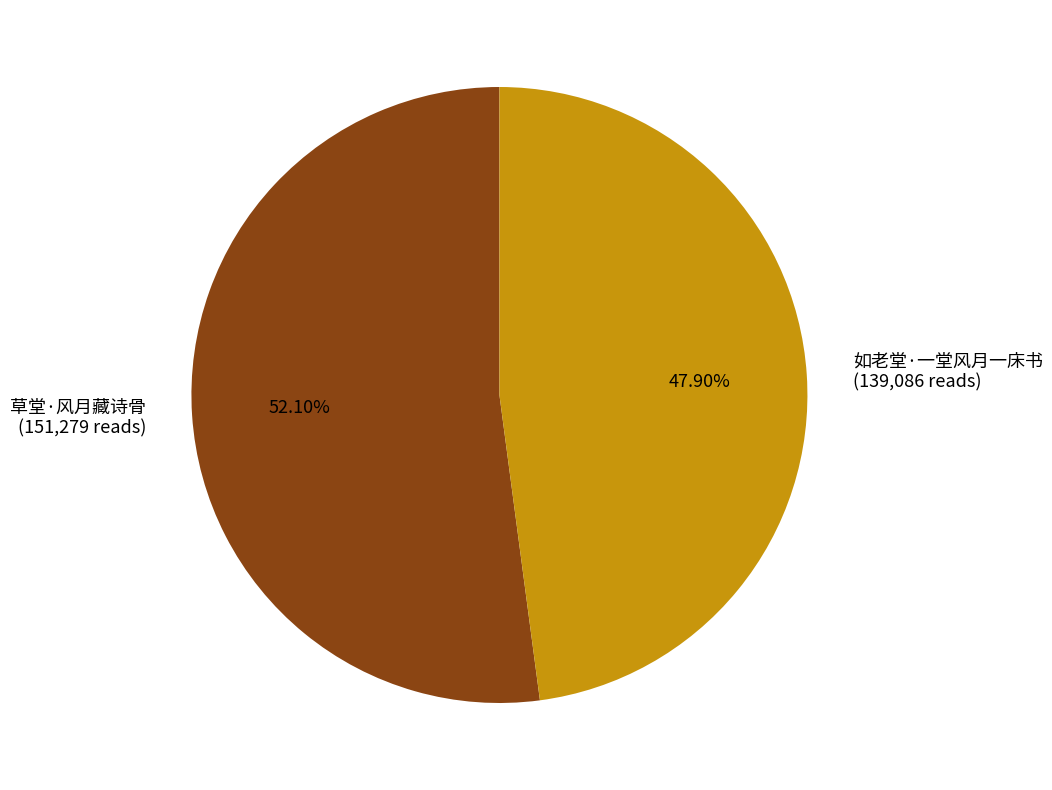

What percentage do 草堂·风月藏诗骨 and 如老堂·一堂风月一床书 together represent?

100.0%